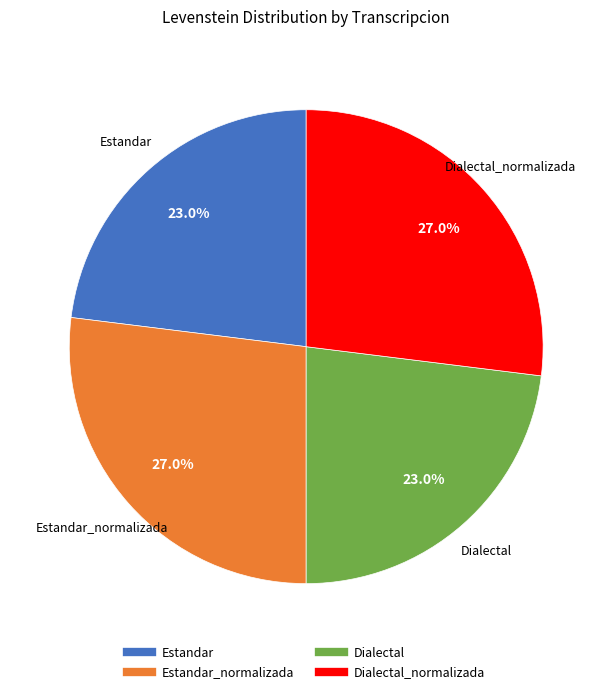

Is there any slice that represents more than half of the pie?

No